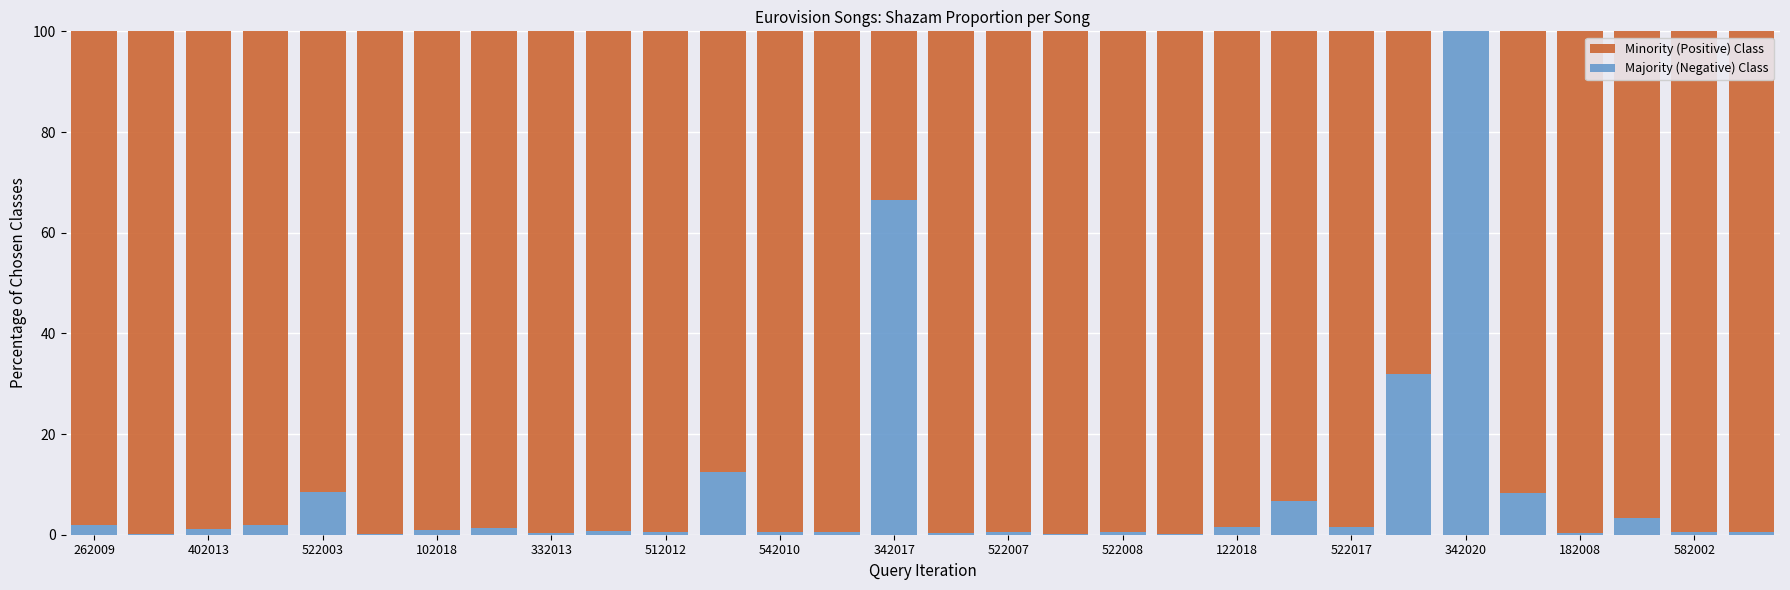

Does the chart contain stacked bars?

Yes